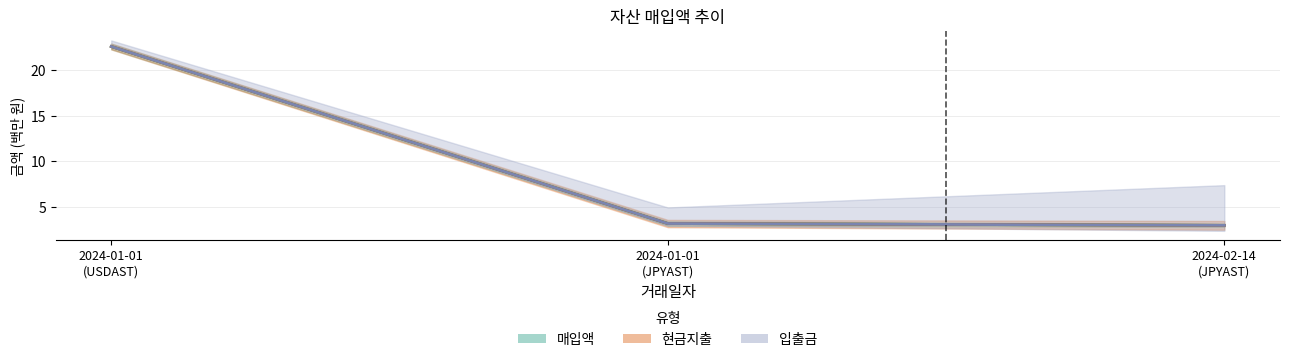

What is the label of the 2nd point from the left?

2024-01-01 (JPYAST)